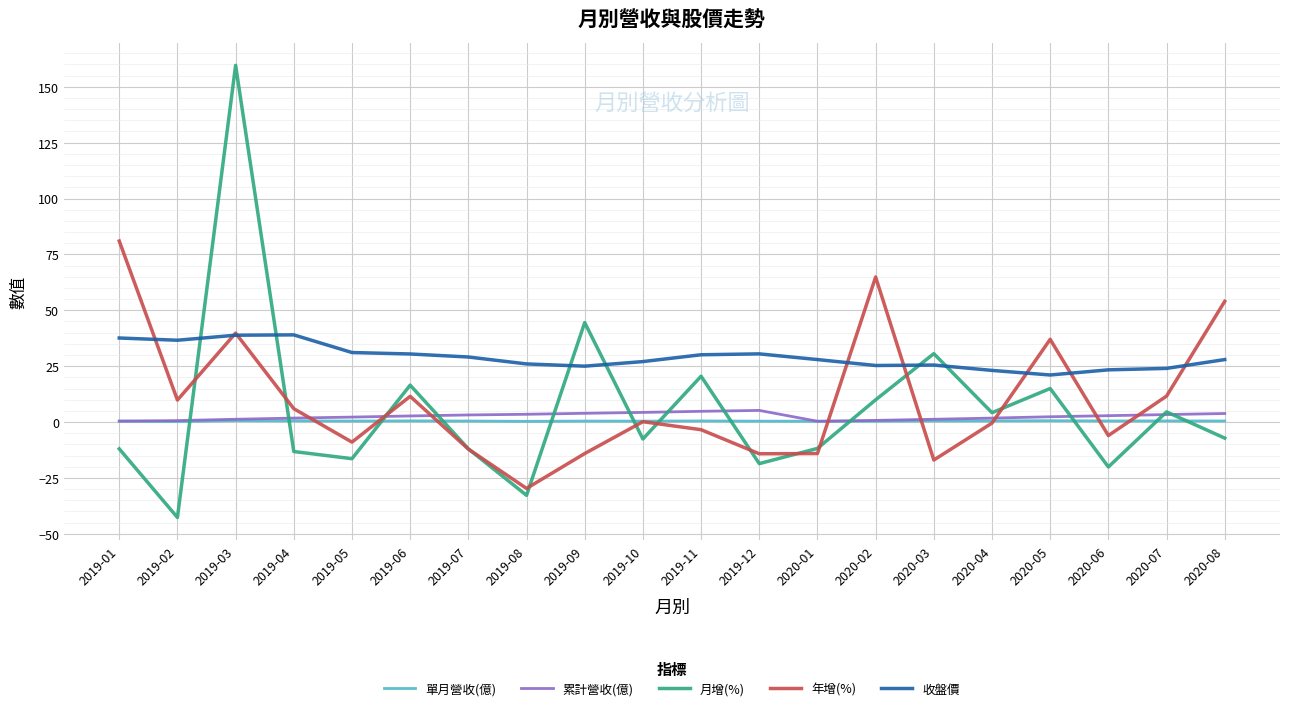

How many lines are shown in the chart?

5